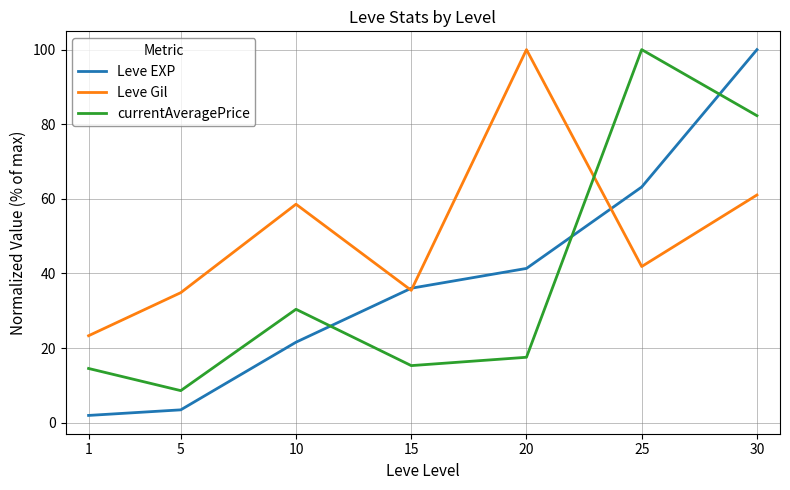

Which category has the highest value in the Leve EXP series?

30